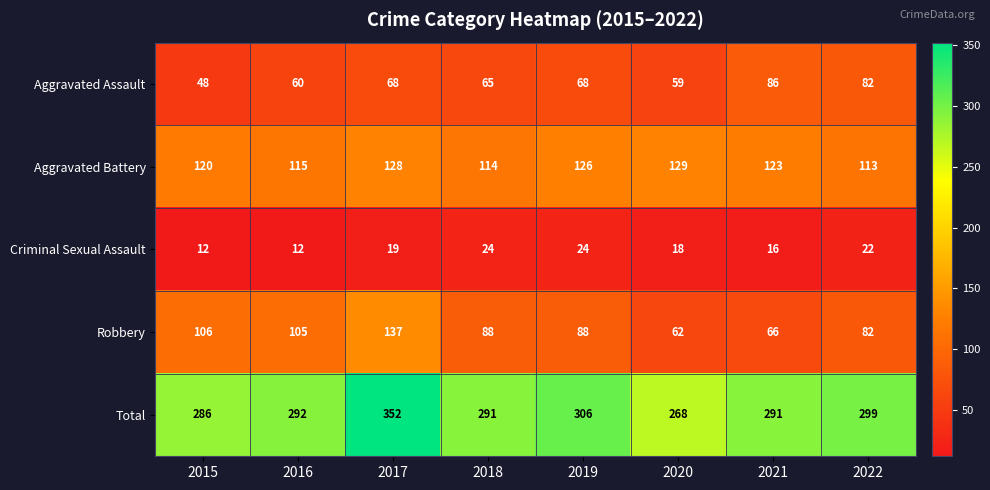

Between 2017 and 2022, which series saw the biggest shift?

Robbery